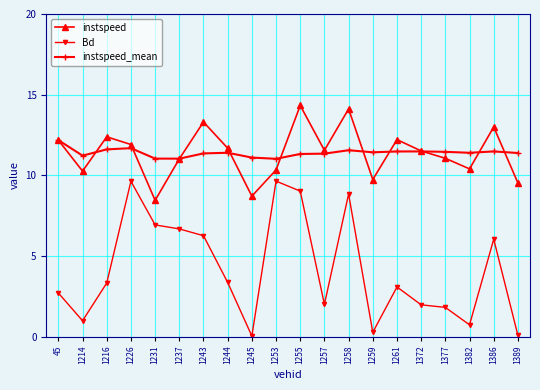

How many lines are shown in the chart?

3